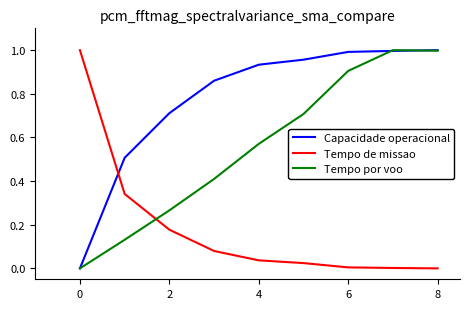

True or false: Capacidade operacional and Tempo de missao cross at least once.

True